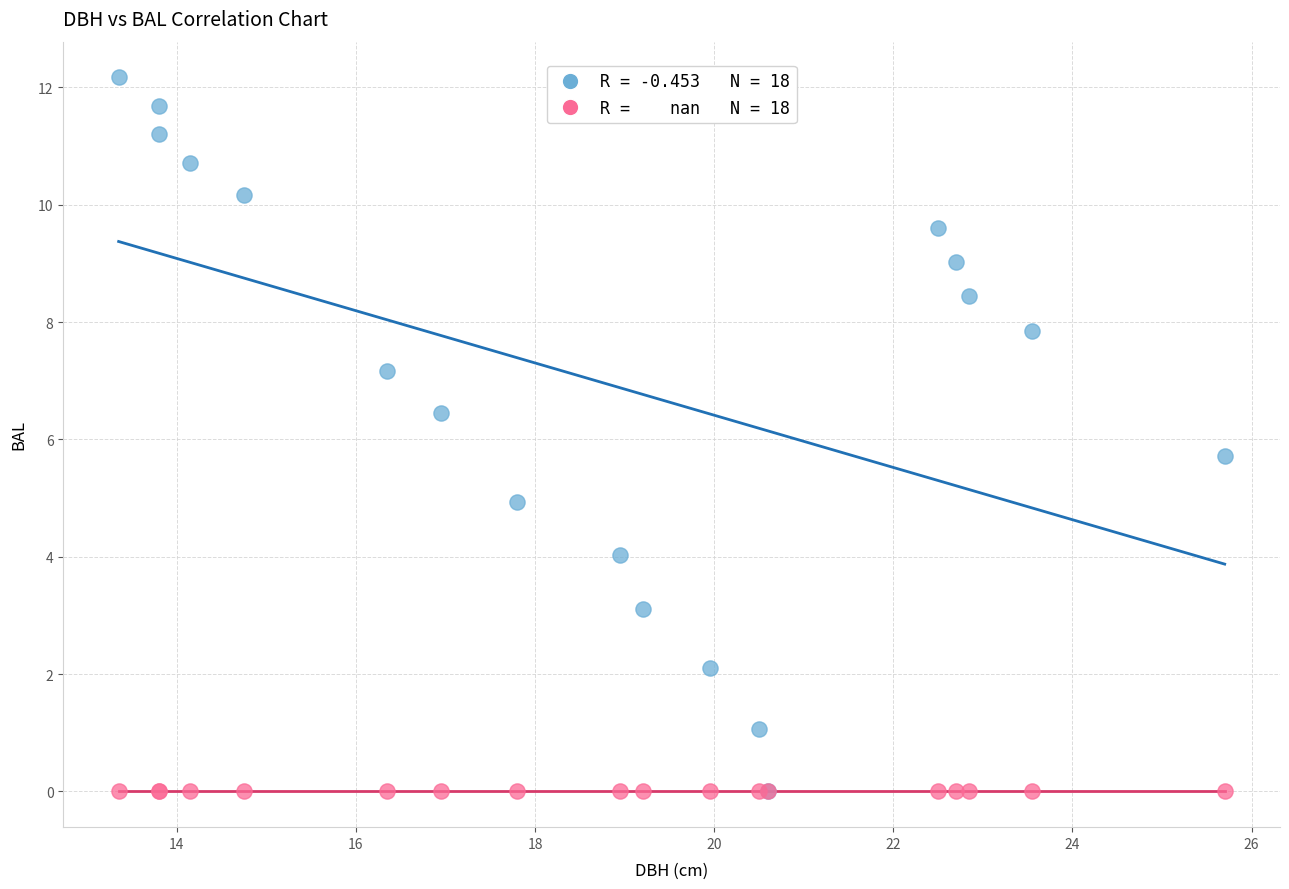

Across all series, what Y value is closest to 6?

5.7